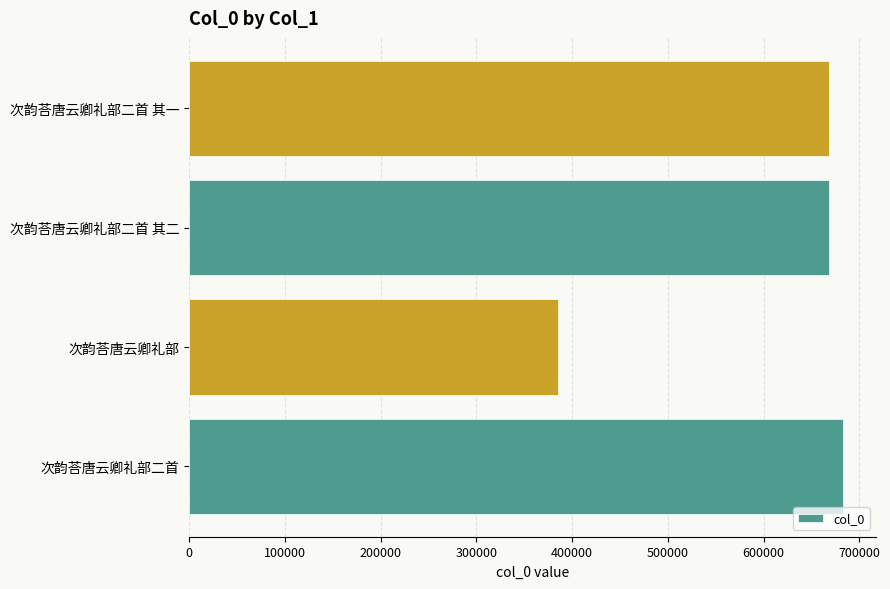

Is it true that the value at 次韵荅唐云卿礼部 is 84729?

False